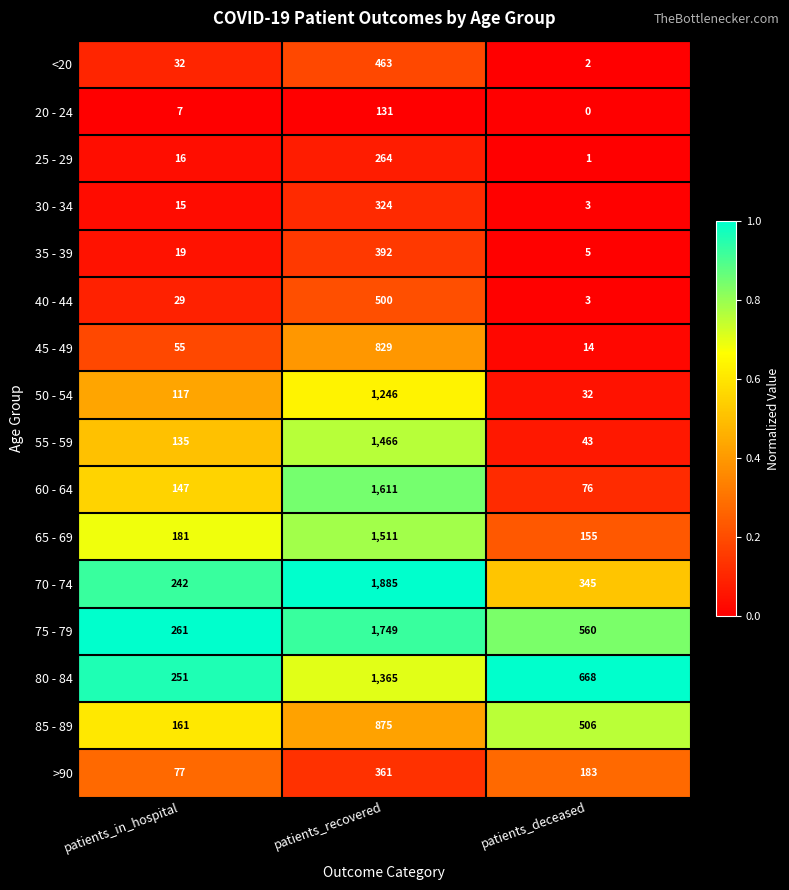

Rank the categories by 60 - 64 value from highest to lowest.

patients_recovered, patients_in_hospital, patients_deceased